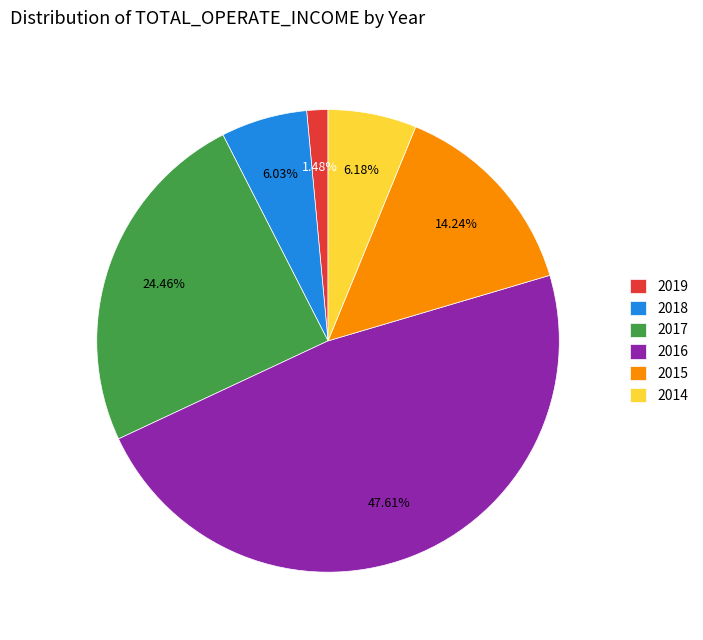

Approximately how many times larger is the value at 2017 compared to 2016?

0.5